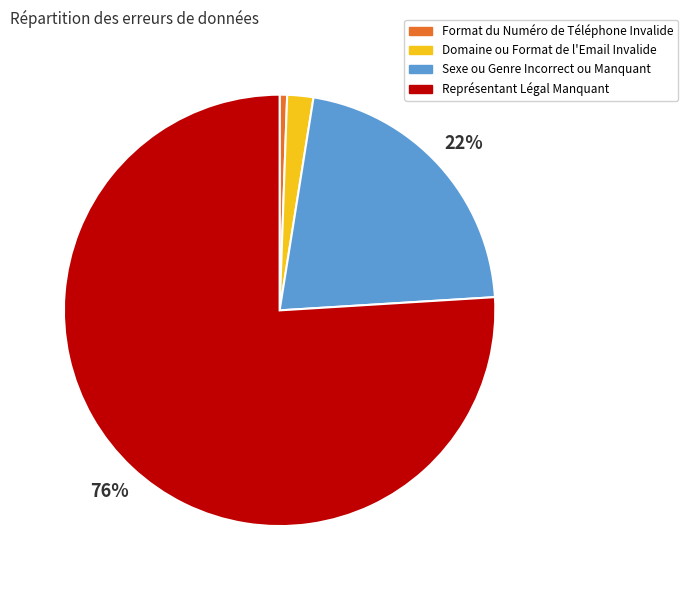

True or false: Format du Numéro de Téléphone Invalide accounts for 11% of the total.

False